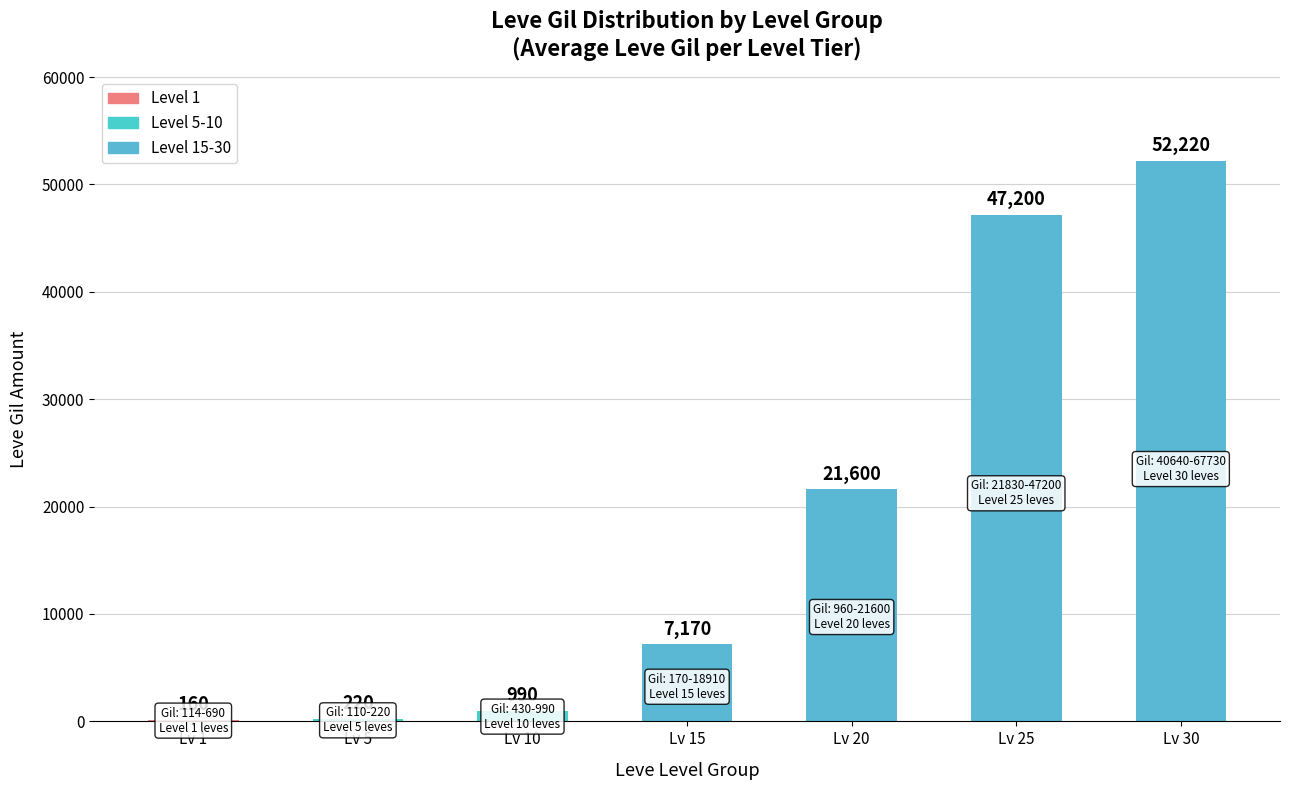

Reading left to right, transcribe all the data shown in this chart.

160	220	990	7170	21600	47200	52220